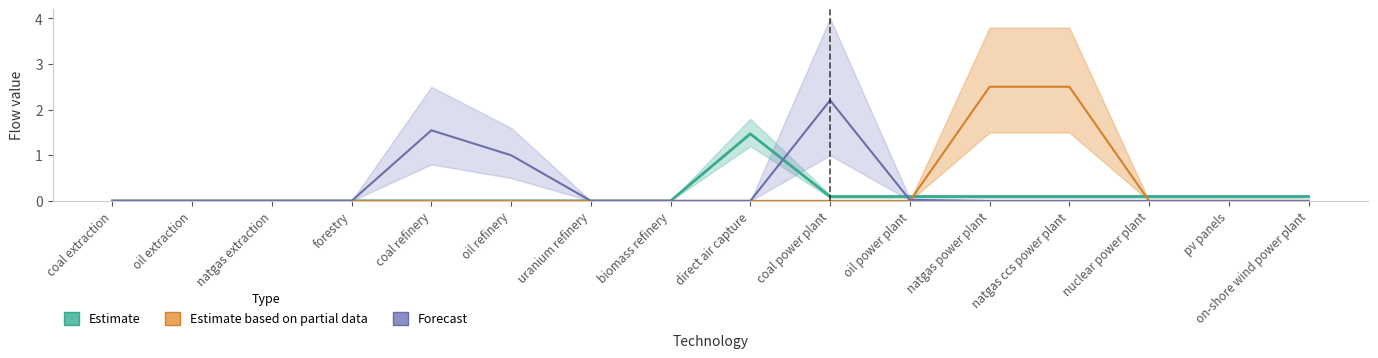

At which category does Estimate reach its first local peak?

direct air capture